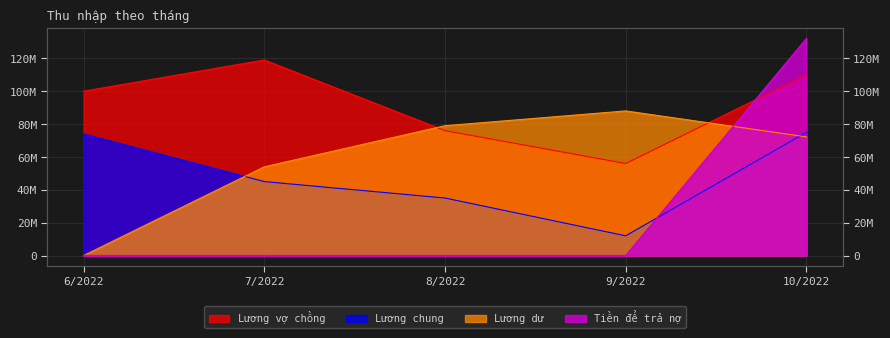

What is the total value across all series at 6/2022?

174000000